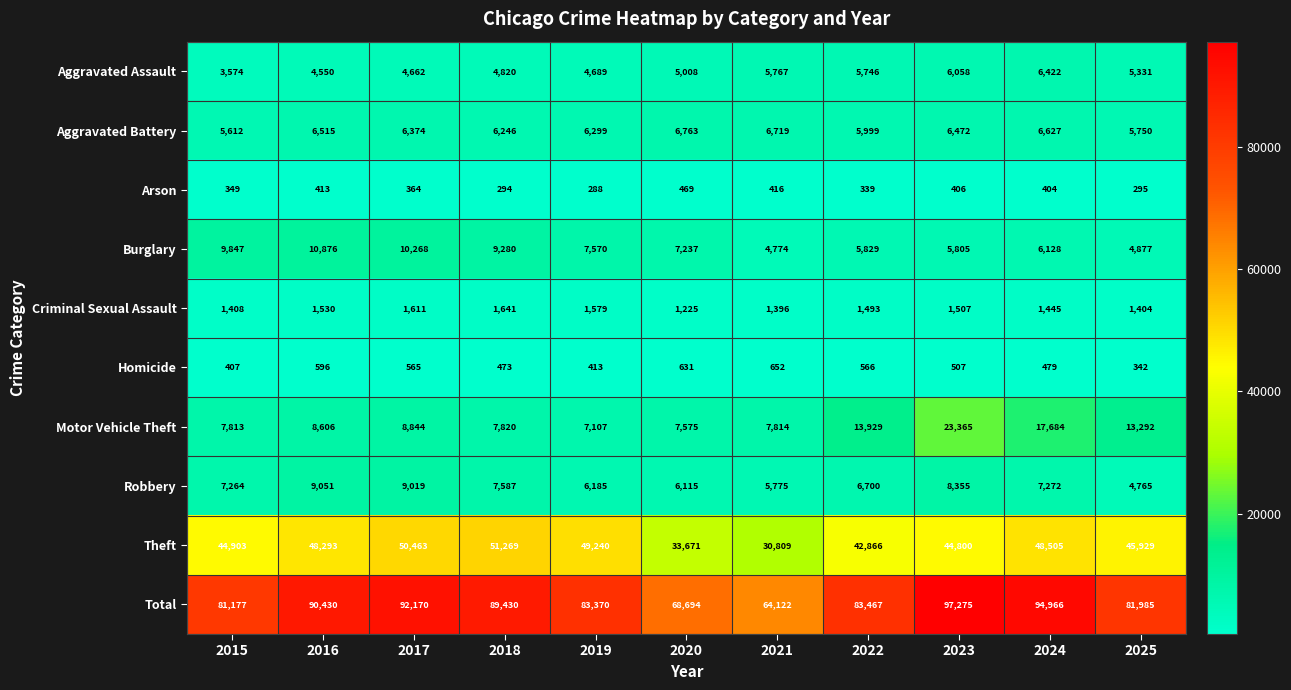

Where does the Theft series first go above 45929?

2016